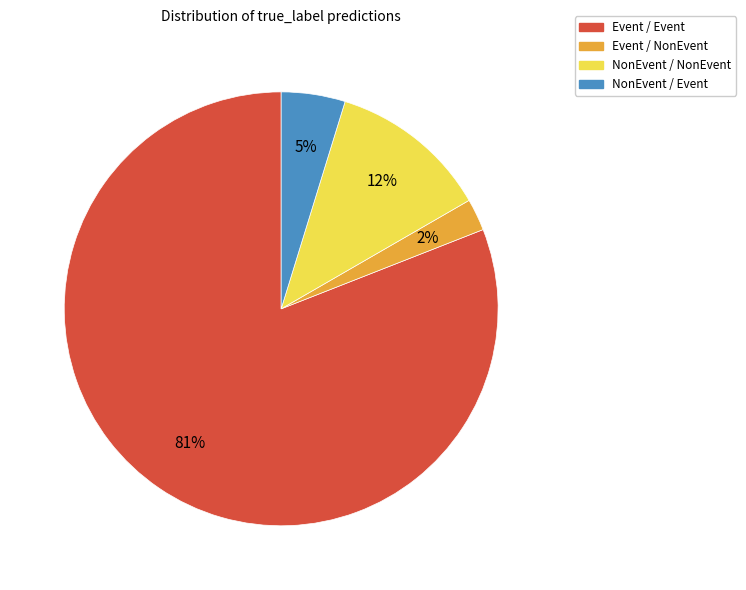

Does any single category account for the majority?

Yes